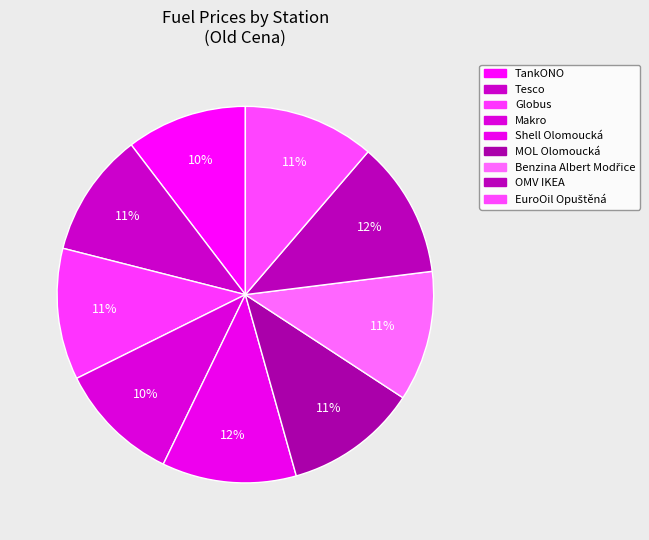

Count the number of slices in the pie.

9